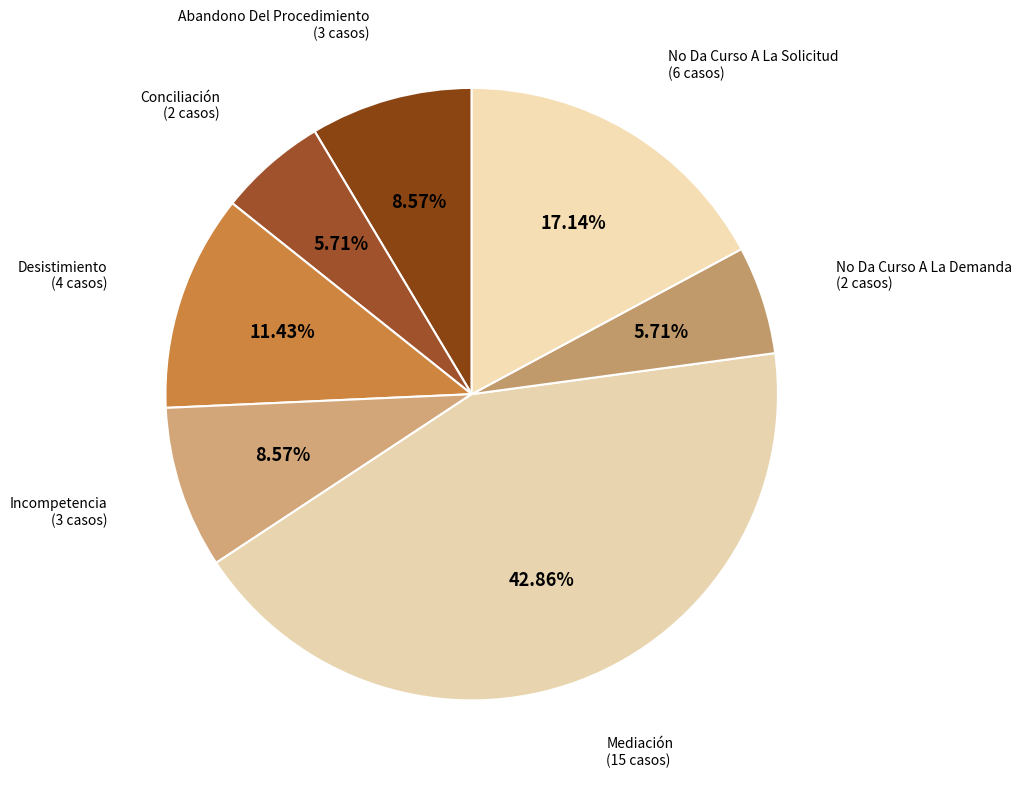

How many segments does this pie chart have?

7